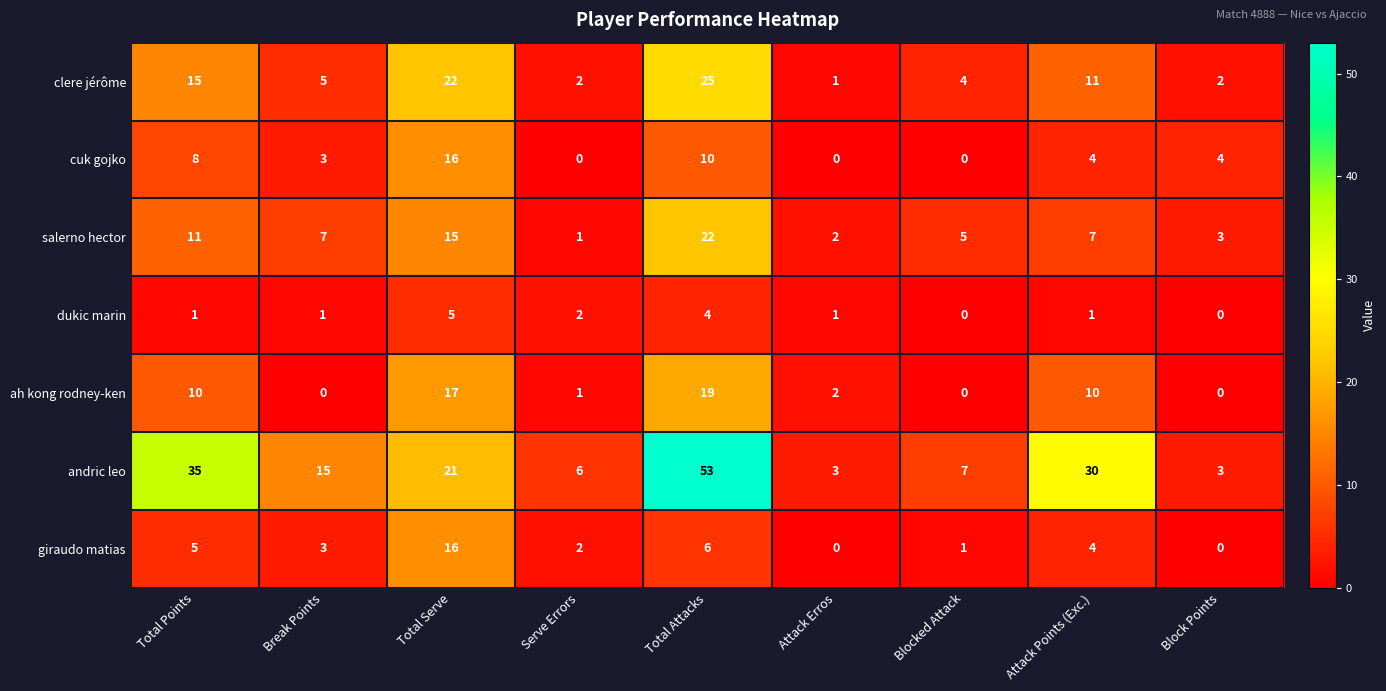

What is the maximum value shown in the chart?

53